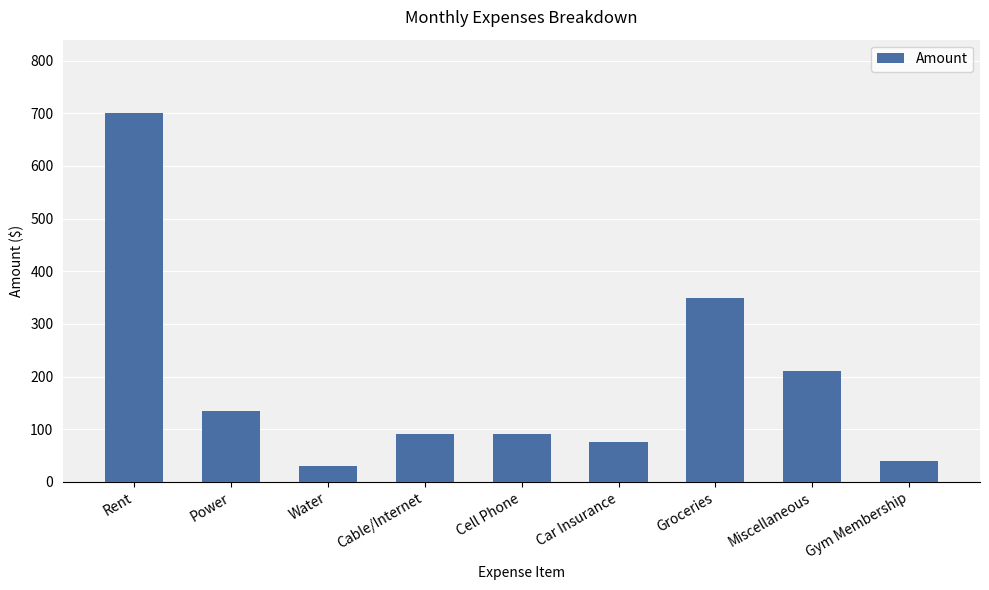

What is the label of the 7th bar from the right?

Water